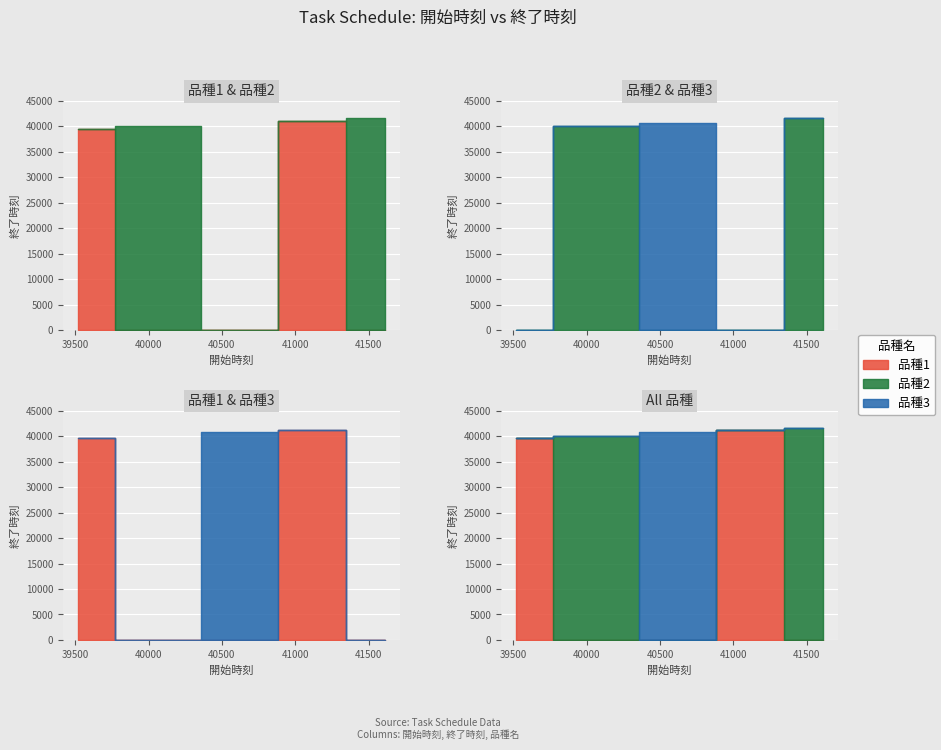

Reading left to right, what are all the values shown in this chart?

39517=39586	40021=40087	40688=40725	41075=41123	41613=41672